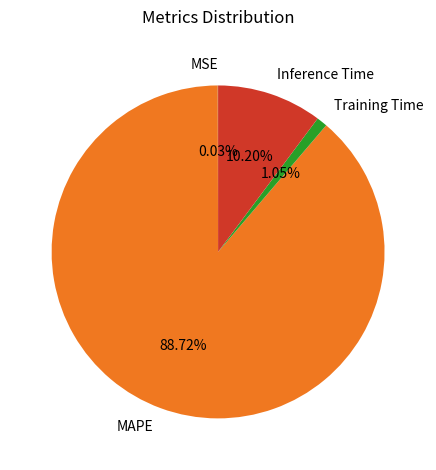

Is the sum of MAPE and Inference Time greater than half?

Yes